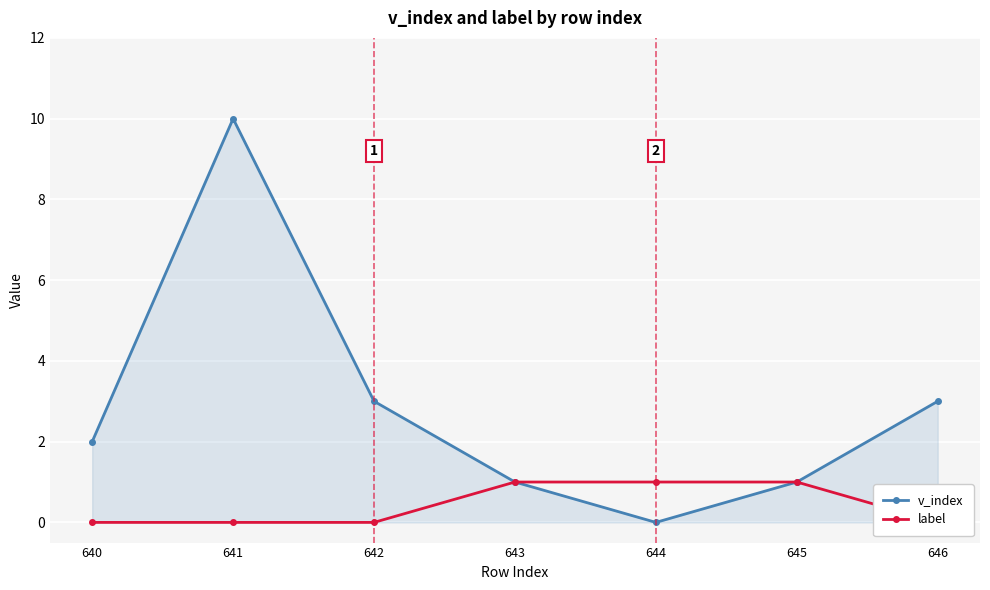

How many positive values does the v_index series have?

6